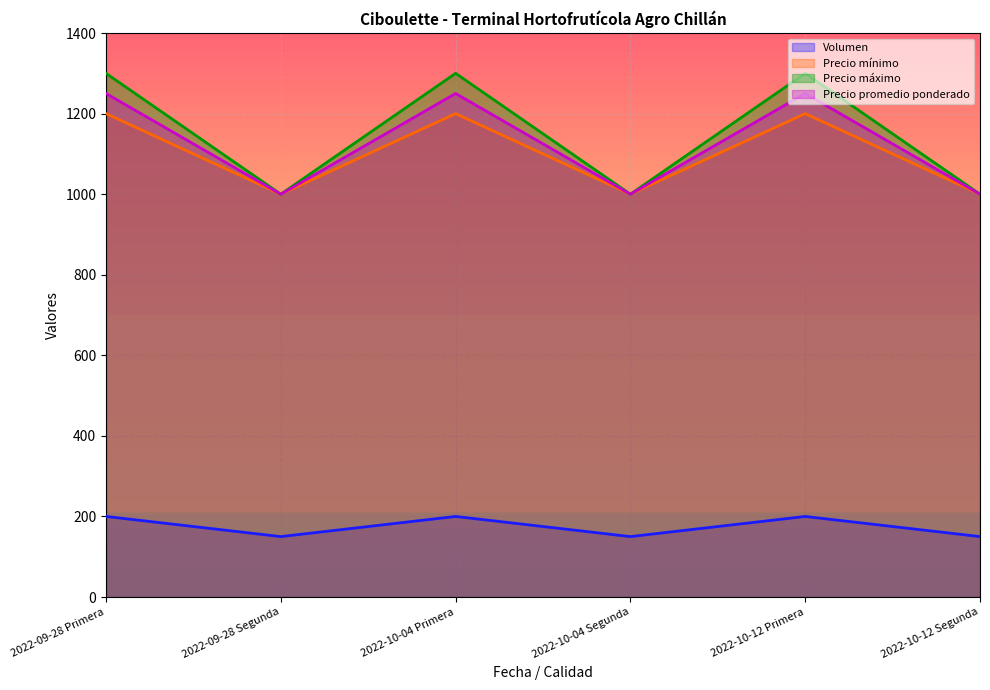

What is the label of the 4th point from the right?

2022-10-04 Primera